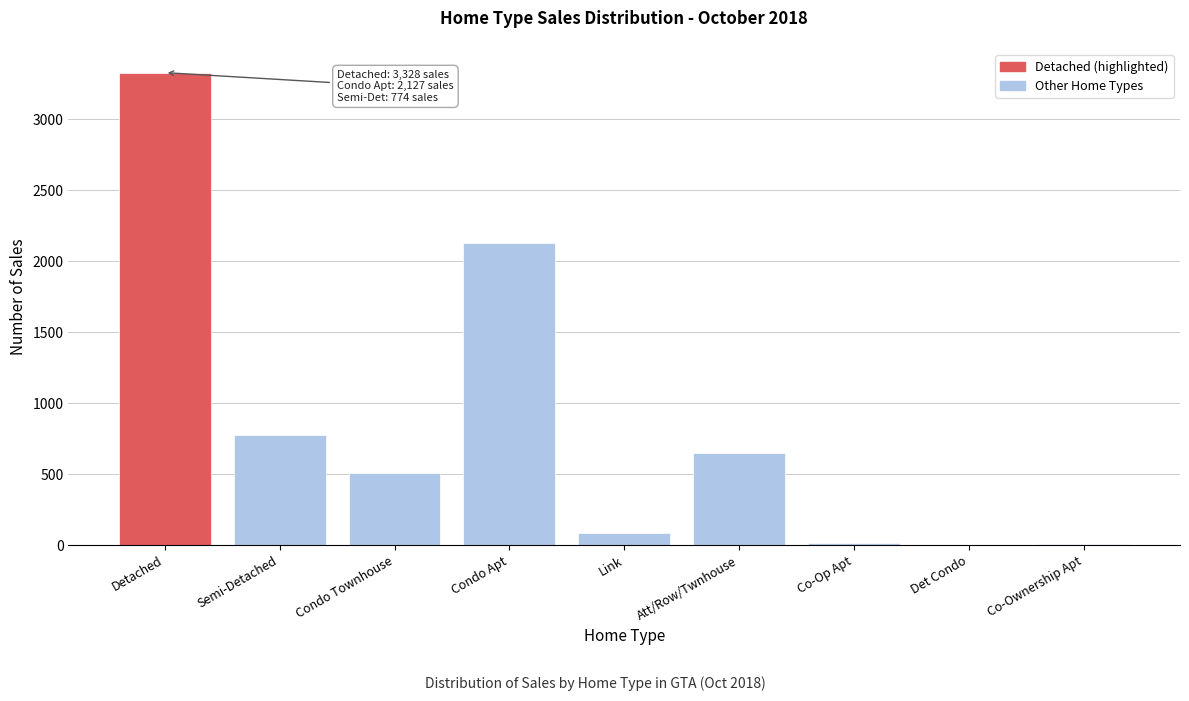

What is the sum of the values at Semi-Detached and Condo Apt?

2901